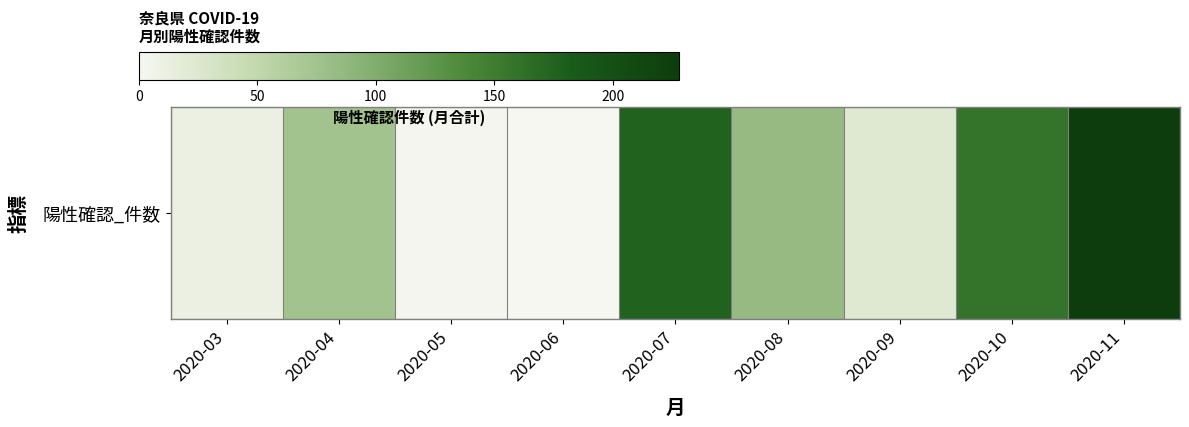

How many data points does each series have?

9